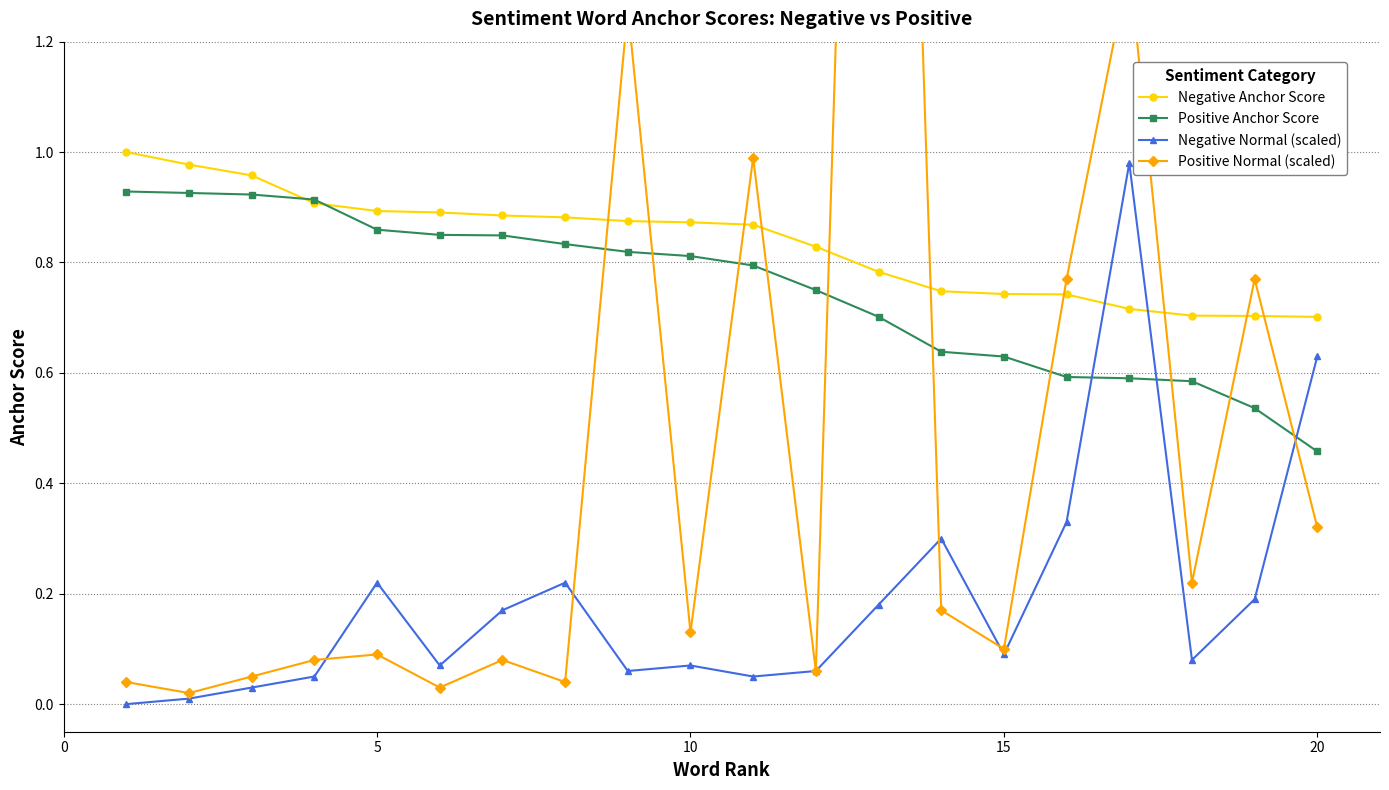

How many times do Positive Anchor Score and Negative Normal (scaled) cross each other?

3